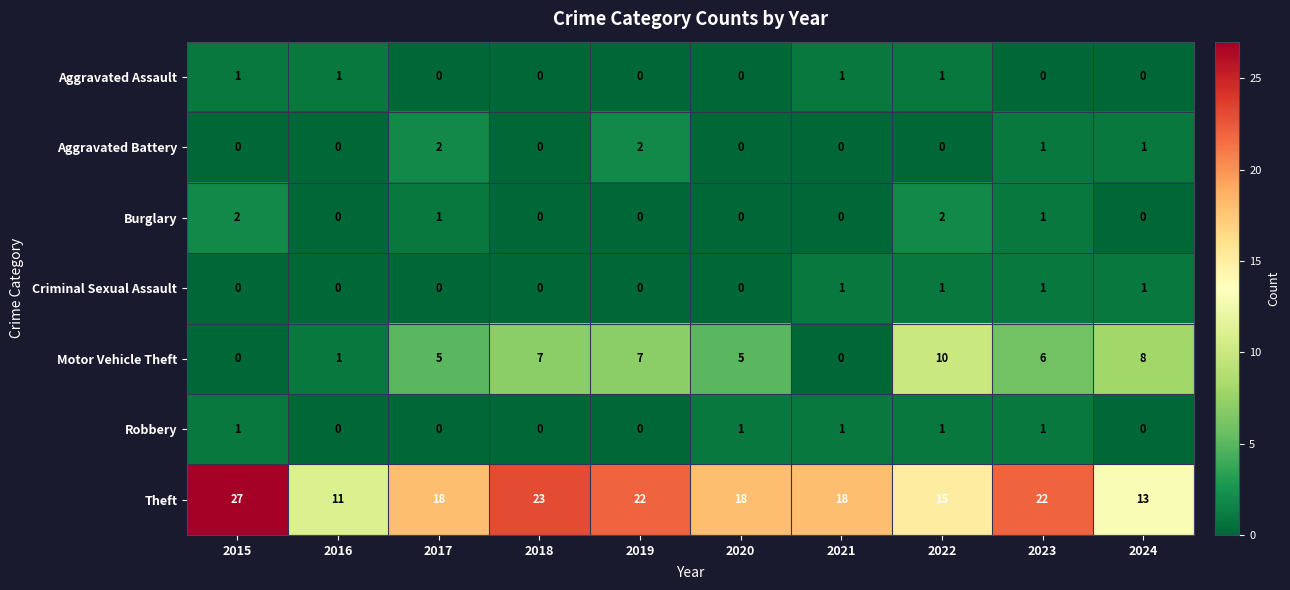

How many Robbery values are between 0 and 1?

10